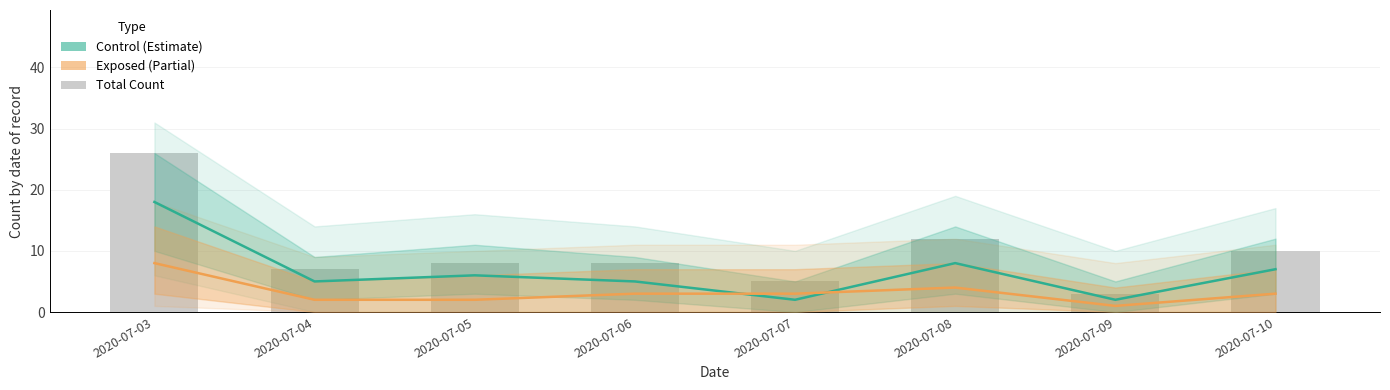

True or false: total_count has a value of 7 at 2020-07-04.

True